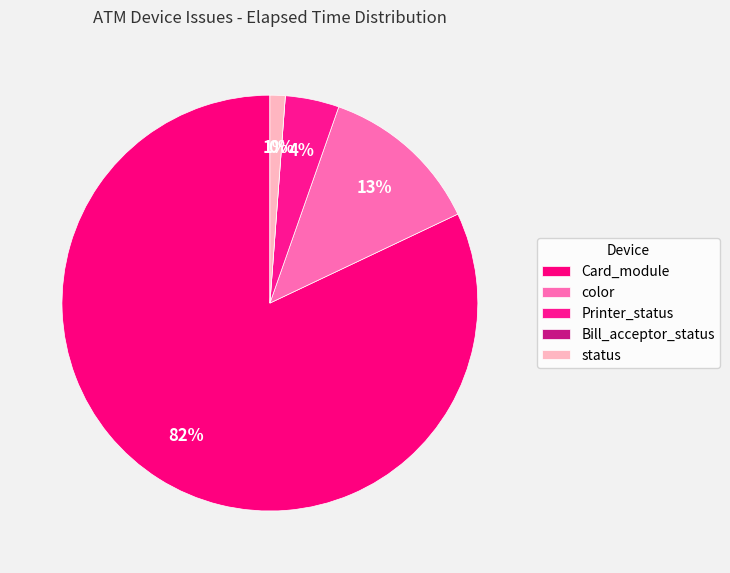

How many segments does this pie chart have?

5